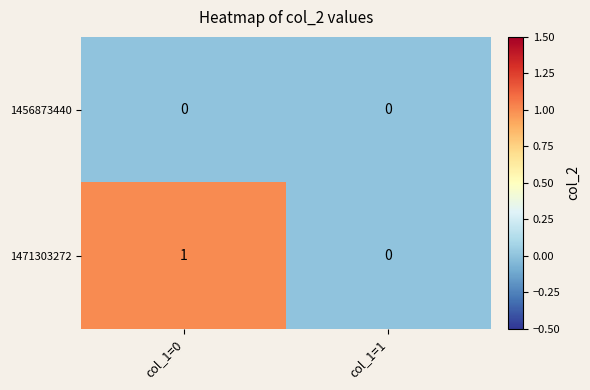

At which label does 1471303272 reach its minimum?

col_1=1